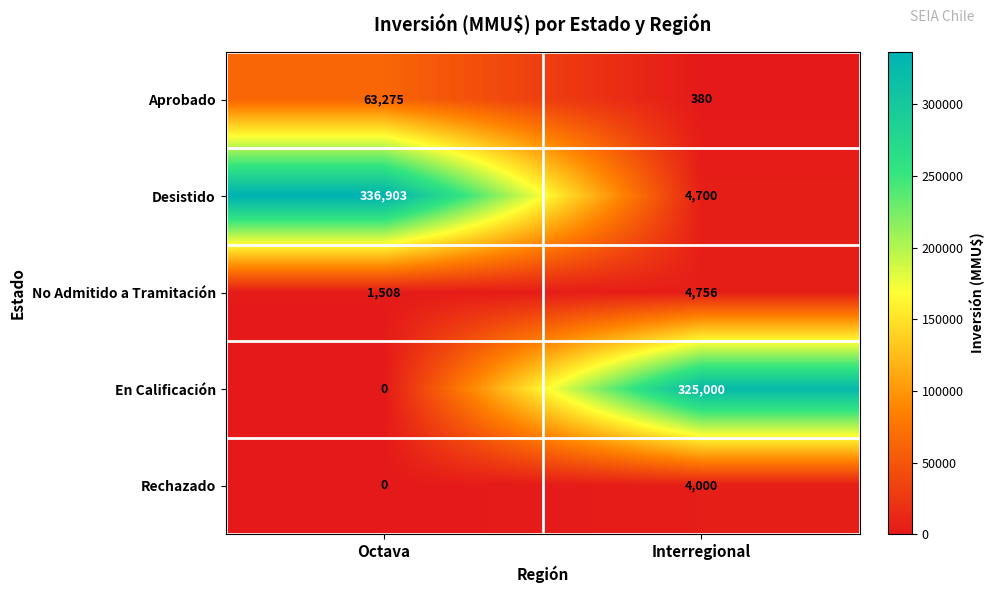

What is the average value of the No Admitido a Tramitación series?

3132